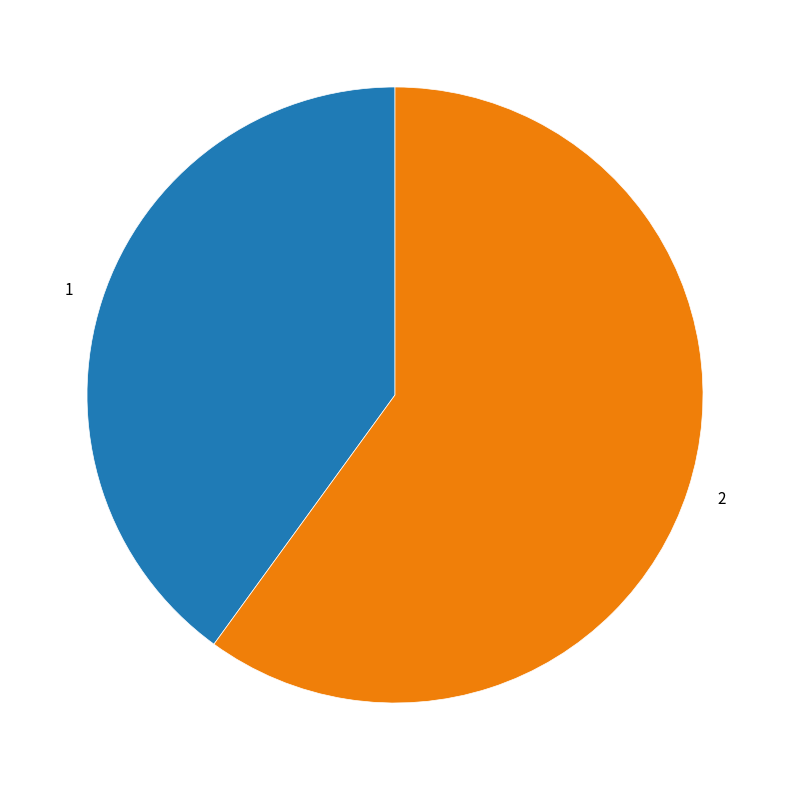

Between 1 and 2, which is larger?

2